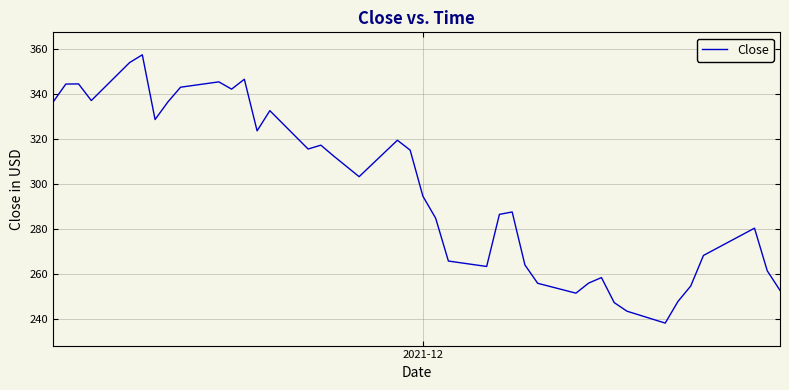

What is the minimum value shown in the chart?

238.1